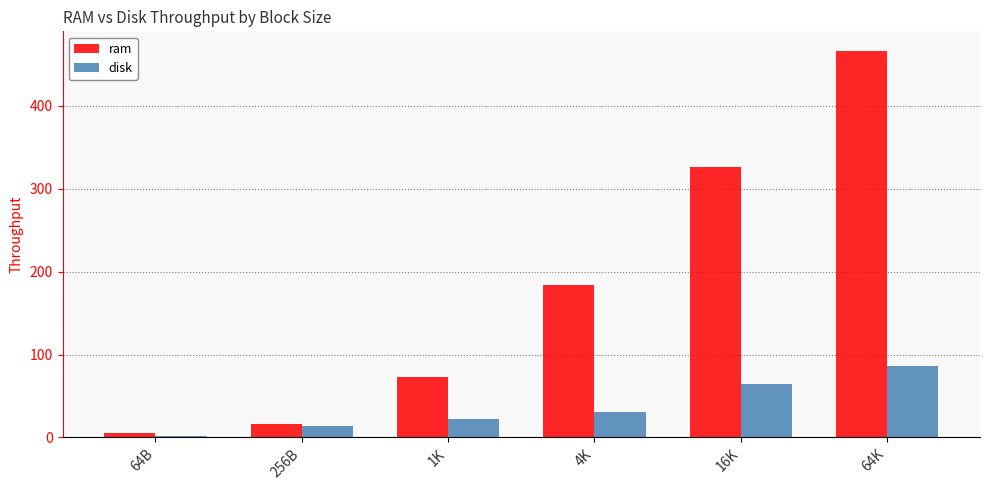

What is the highest value of the disk series?

85.9